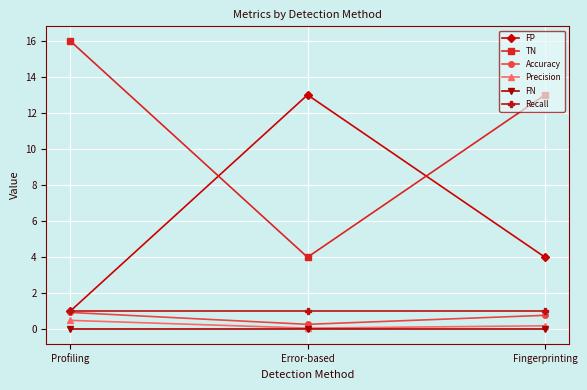

How many data points does each series have?

3